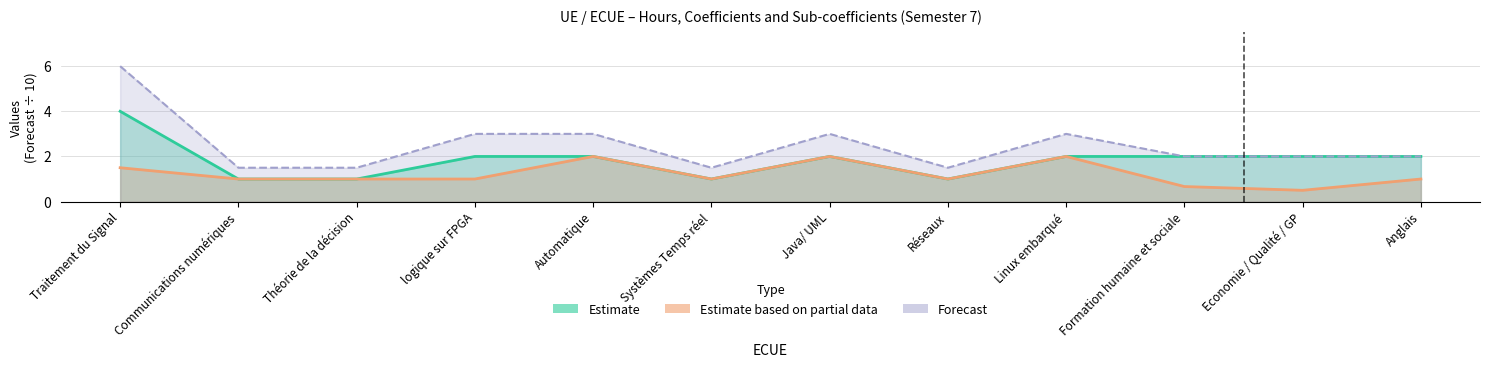

List the series in order of their peak value, lowest first.

Estimate based on partial data, Estimate, Forecast